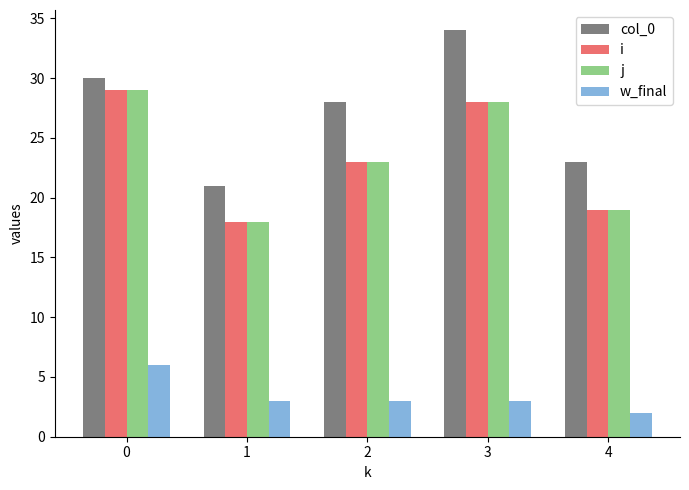

What are all the series names shown in the legend?

col_0, i, j, w_final